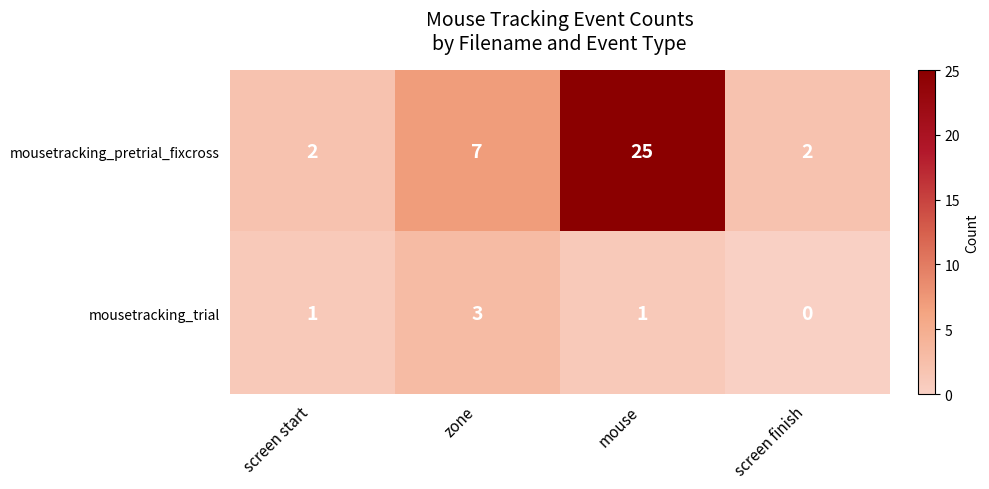

Which series has the largest total across all categories?

mousetracking_pretrial_fixcross